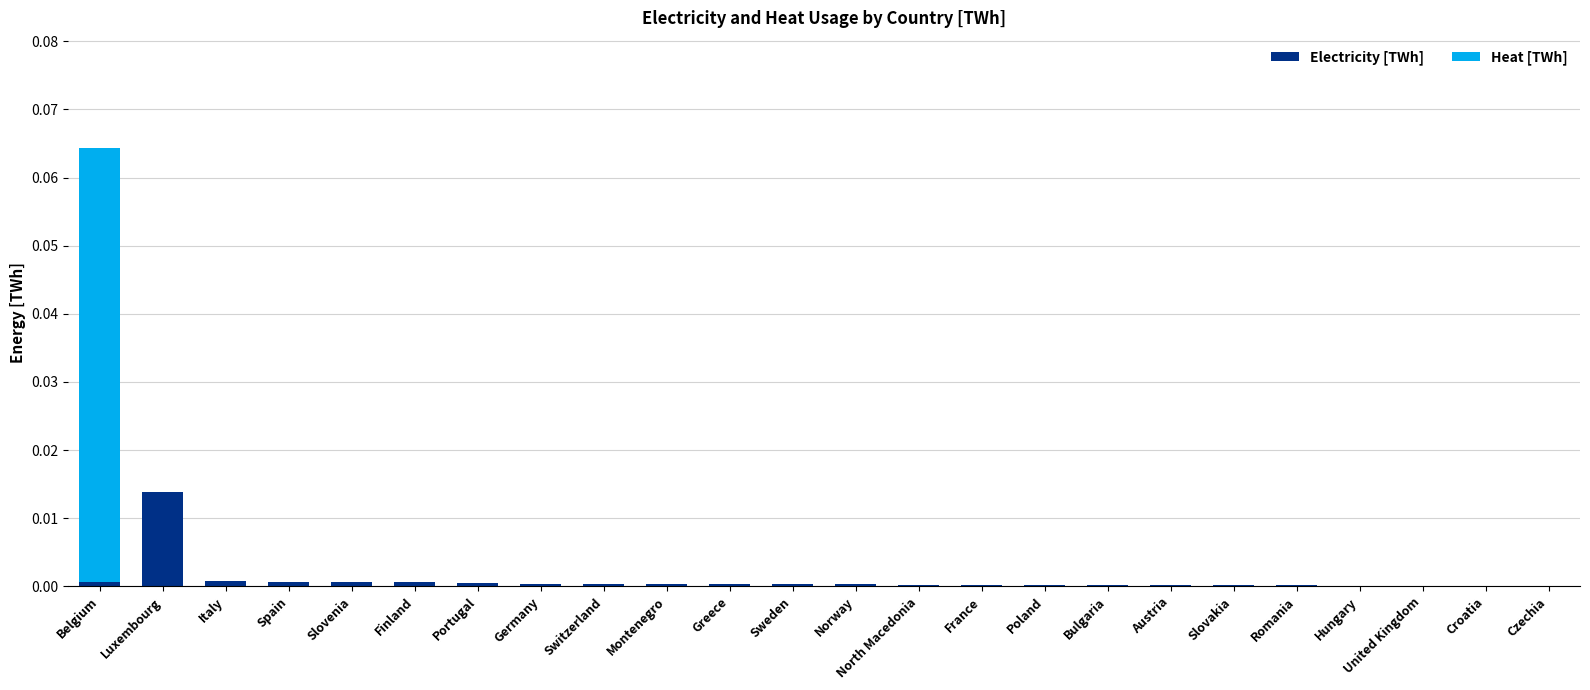

Which category has the highest value in the Electricity [TWh] series?

Luxembourg